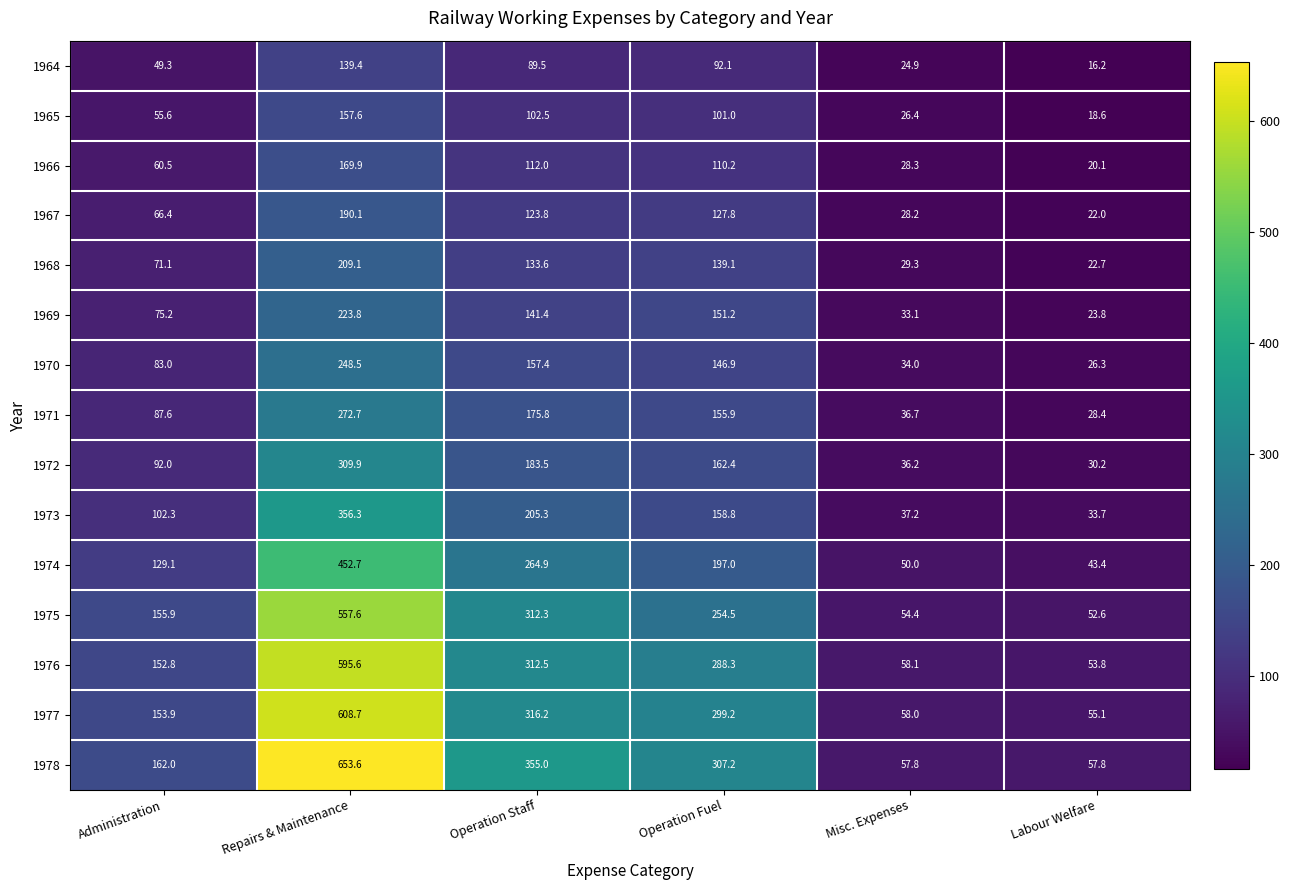

What is the approximate value of 1973 at Operation Staff?

205.3